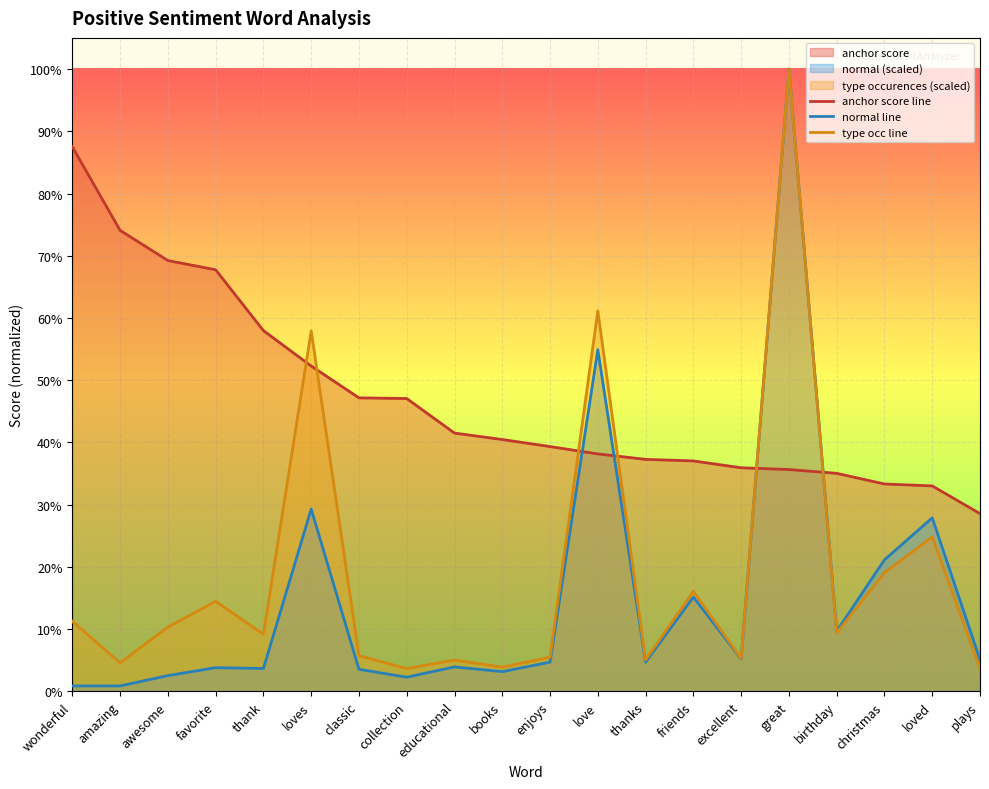

What is the label of the 15th point from the left?

excellent